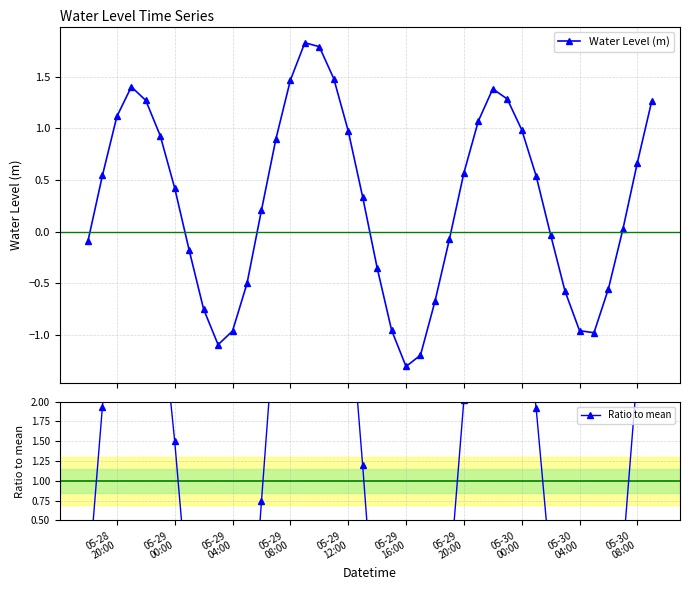

How many lines are shown in the chart?

2